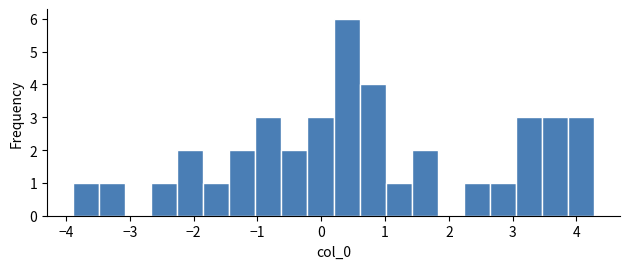

Over which range of the x-axis is the bar tallest?

0.2 to 0.6